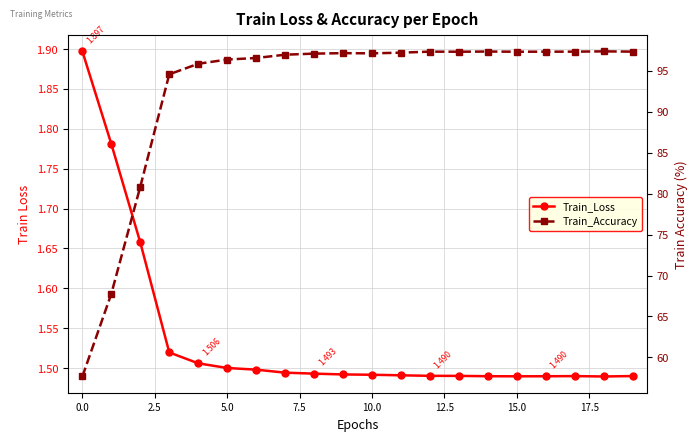

Is it true that Train_Accuracy equals 97.3 at 13?

True